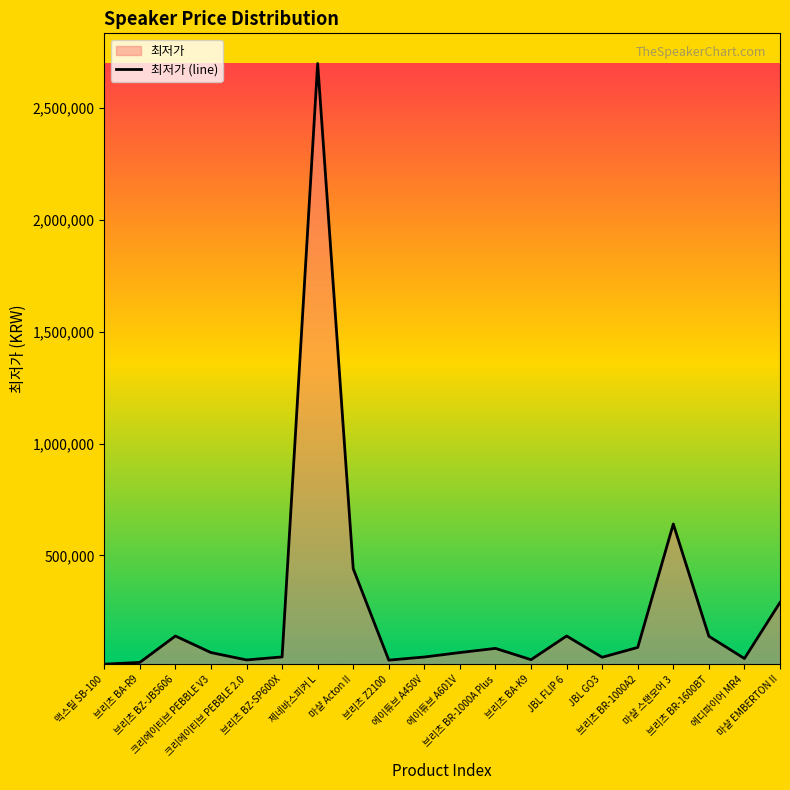

How many data points does each series have?

20